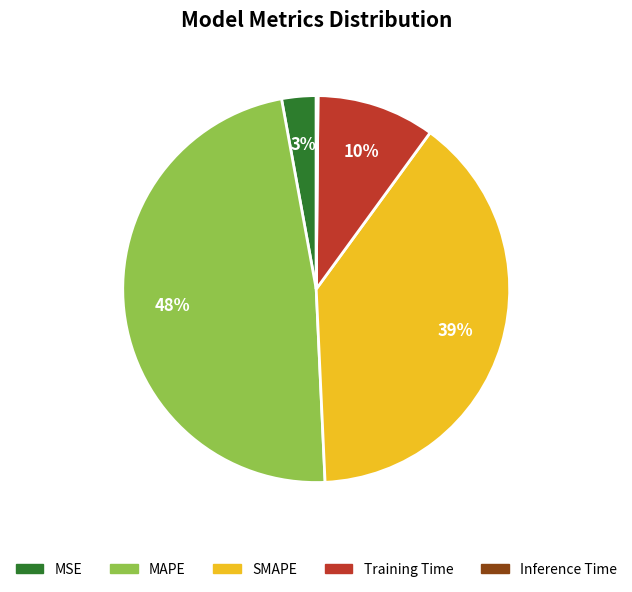

Is the sum of MSE and Training Time greater than half?

No